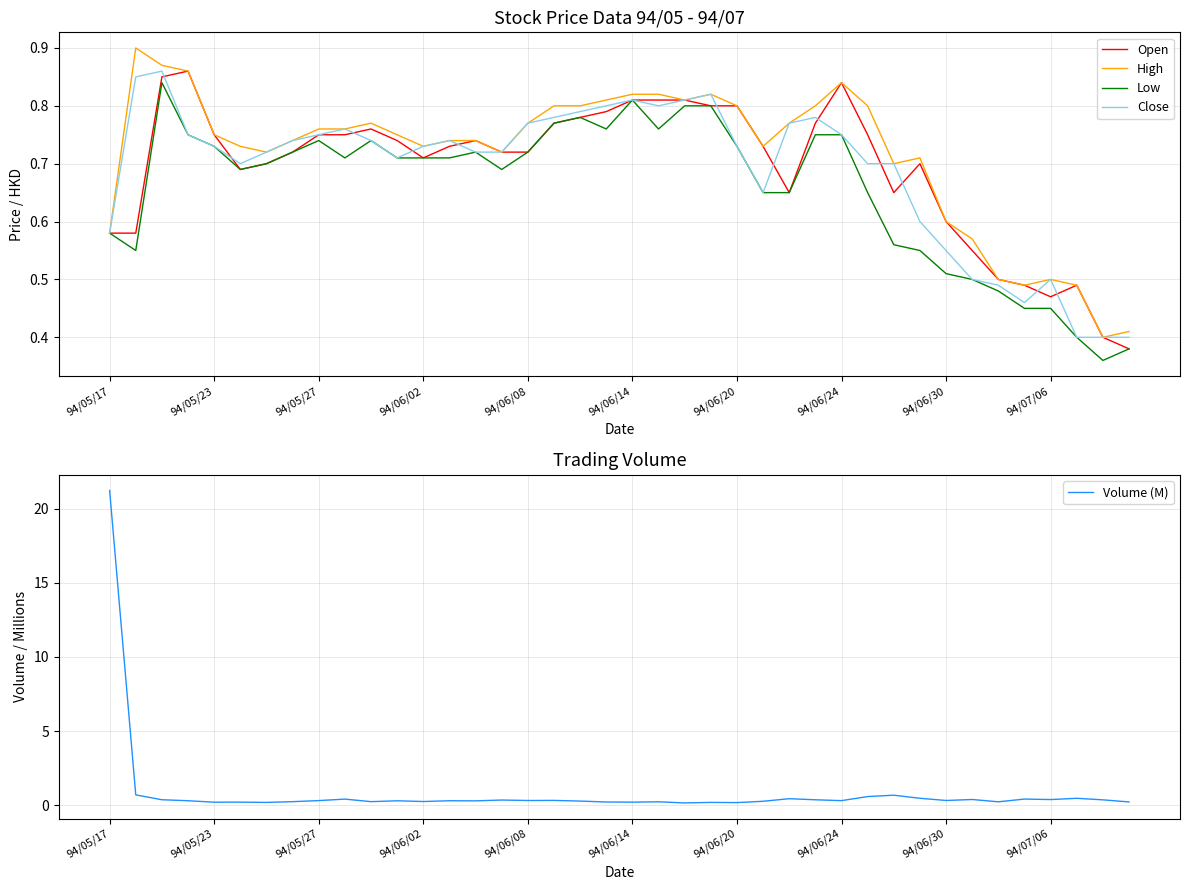

What is the value of the Close point at the 16th from the left?

0.7